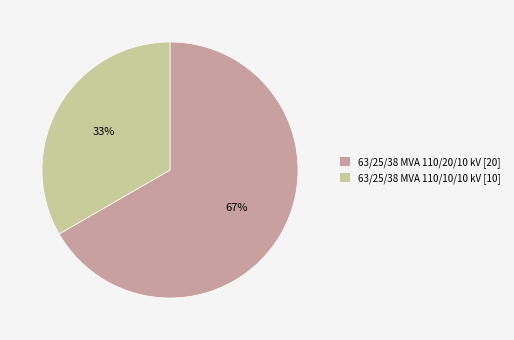

Which slice is the smallest?

63/25/38 MVA 110/10/10 kV